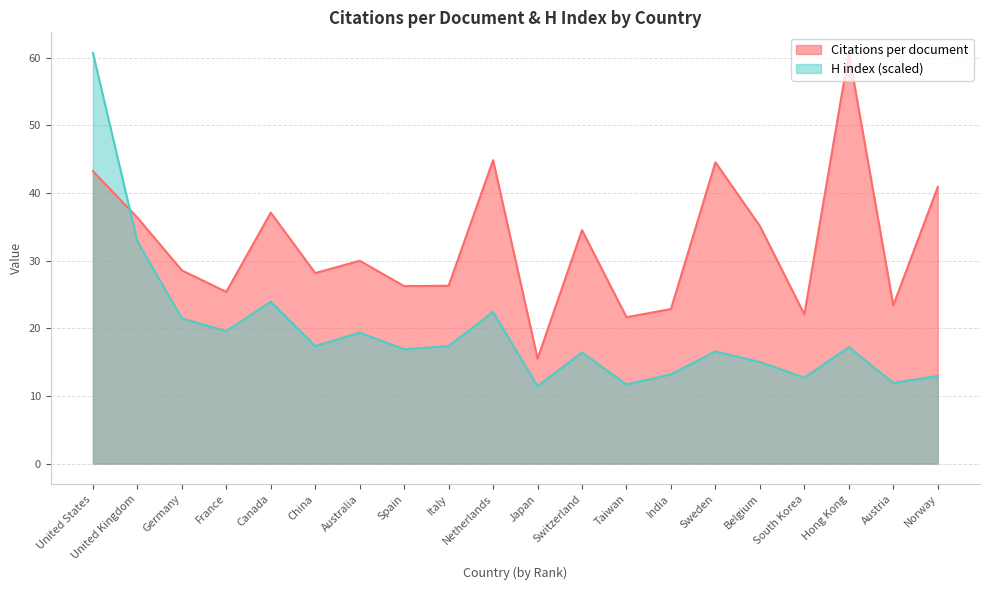

Which series has the widest spread of values?

H index (scaled)